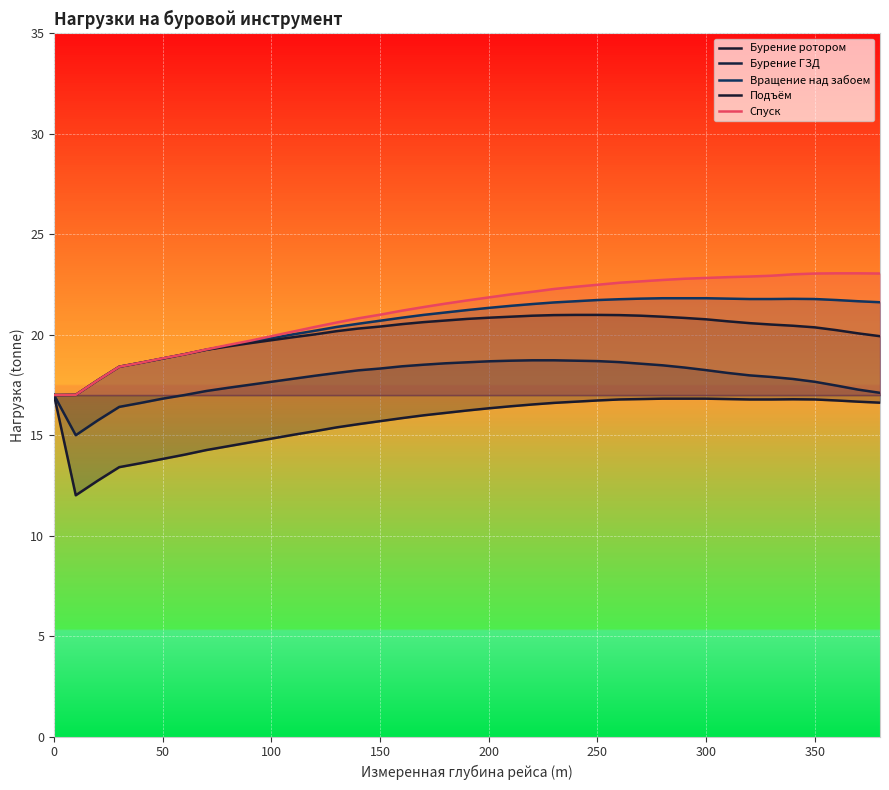

Is the value of Бурение ГЗД at 29 greater than the value of Вращение над забоем at 0?

Yes